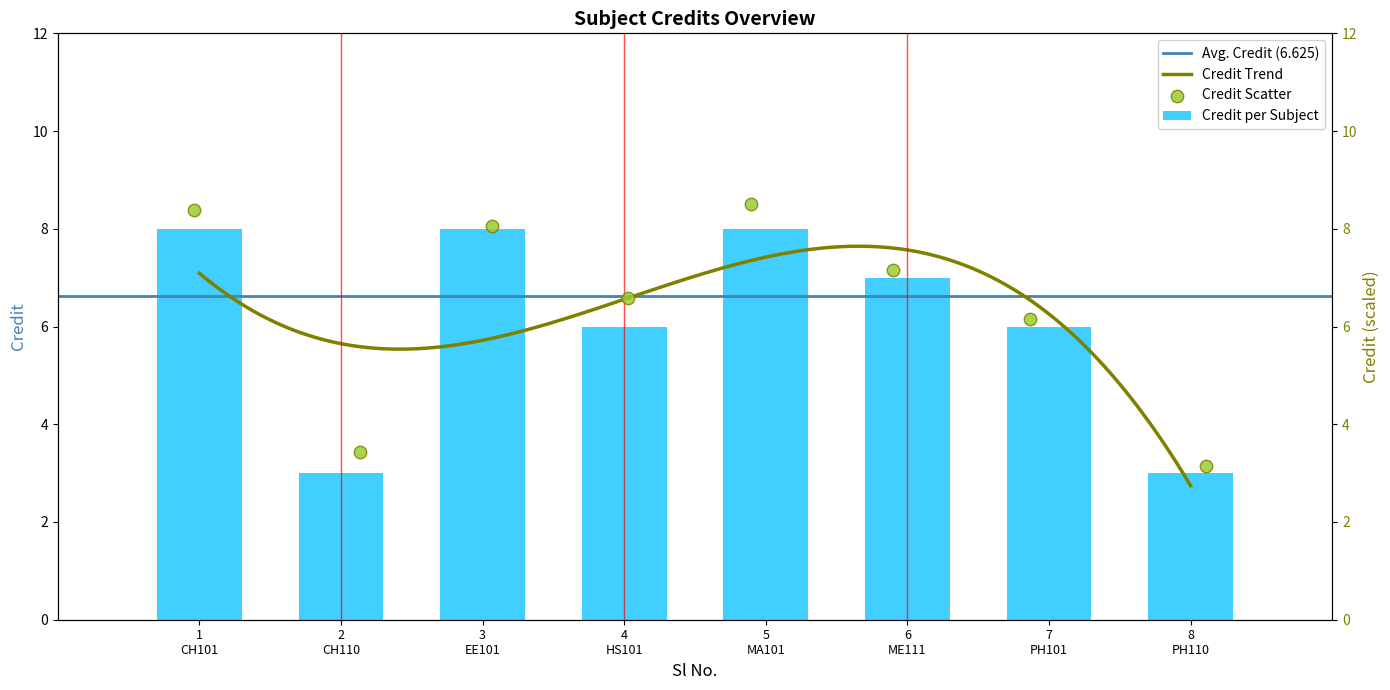

Which has a higher value, 3 EE101 or 1 CH101?

3 EE101